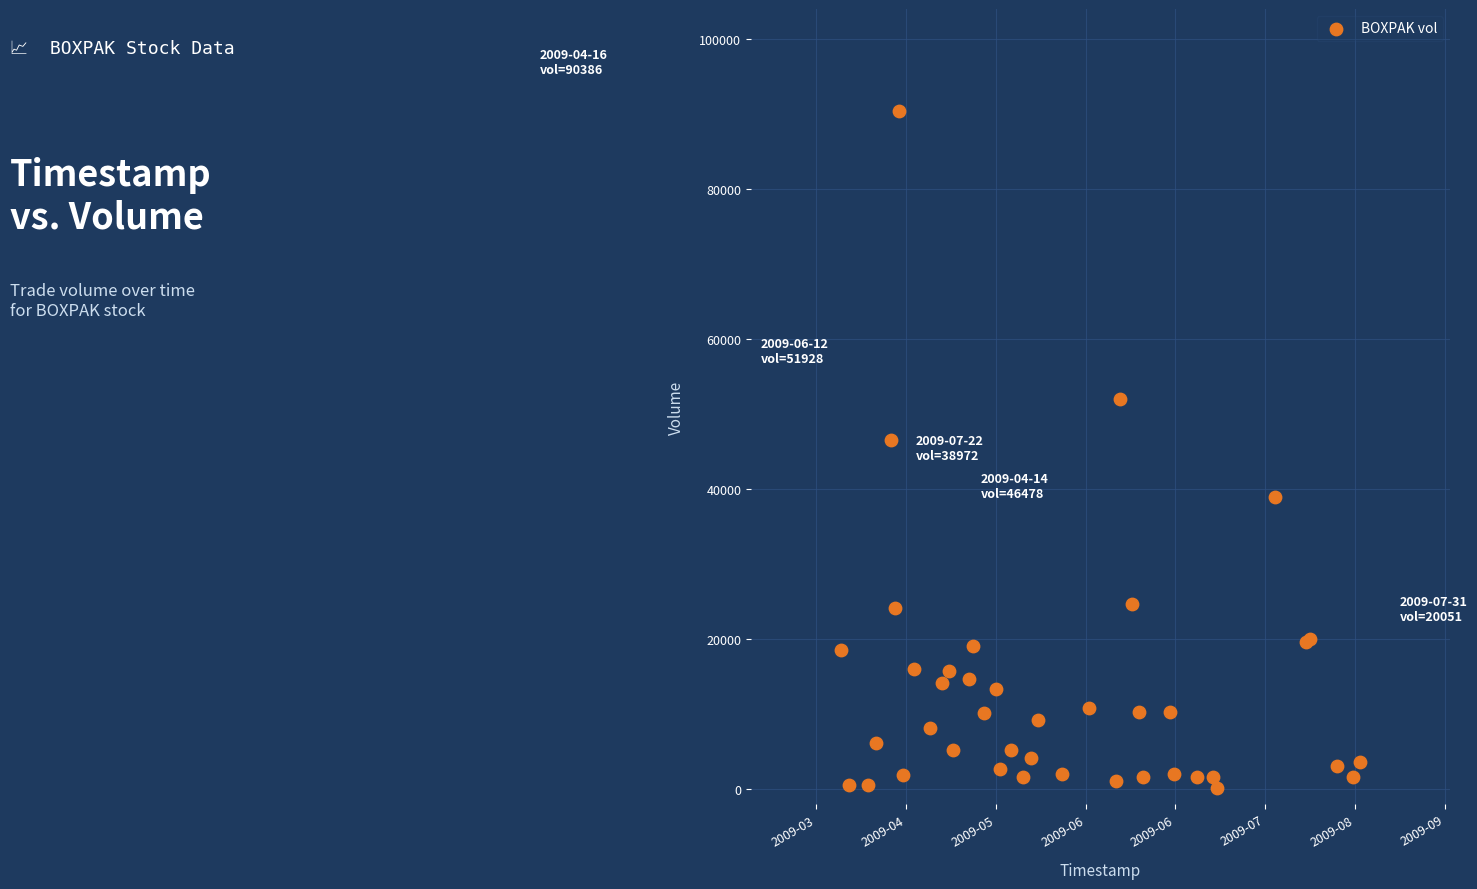

What Y value in the scatter plot is closest to 45244?

46478